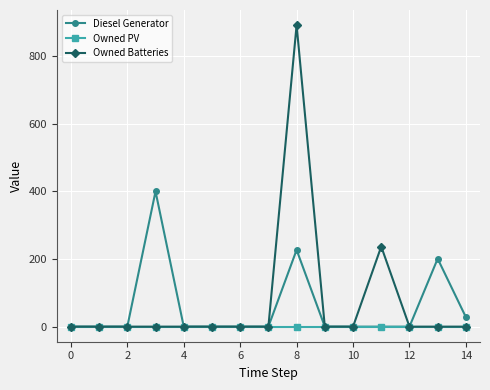

What is the maximum value shown in the chart?

892.0